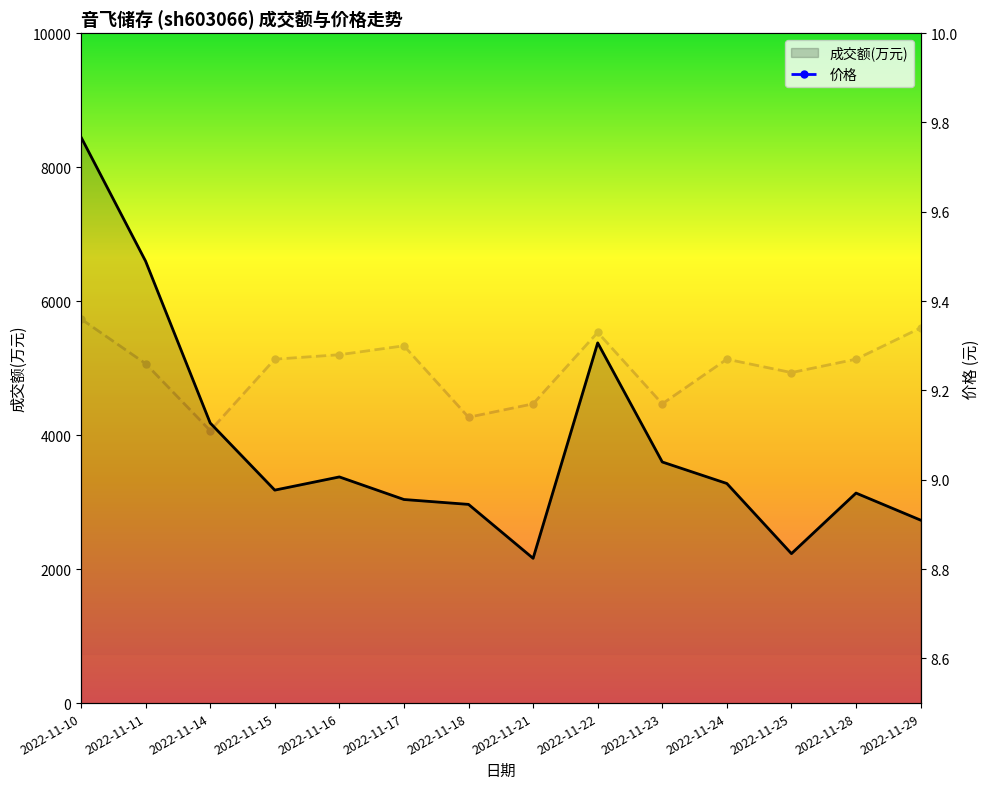

Reading left to right, what are all the values shown in this chart?

成交额(万元): 8448.0	6596.0	4181.0	3179.0	3376.0	3039.0	2966.0	2161.0	5377.0	3599.0	3278.0	2231.0	3135.0	2731.0
价格: 9.4	9.3	9.1	9.3	9.3	9.3	9.1	9.2	9.3	9.2	9.3	9.2	9.3	9.3